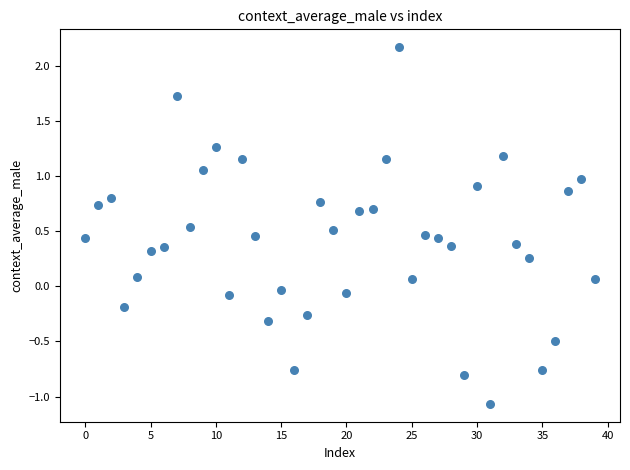

What is the range of Y values (max minus min)?

3.2